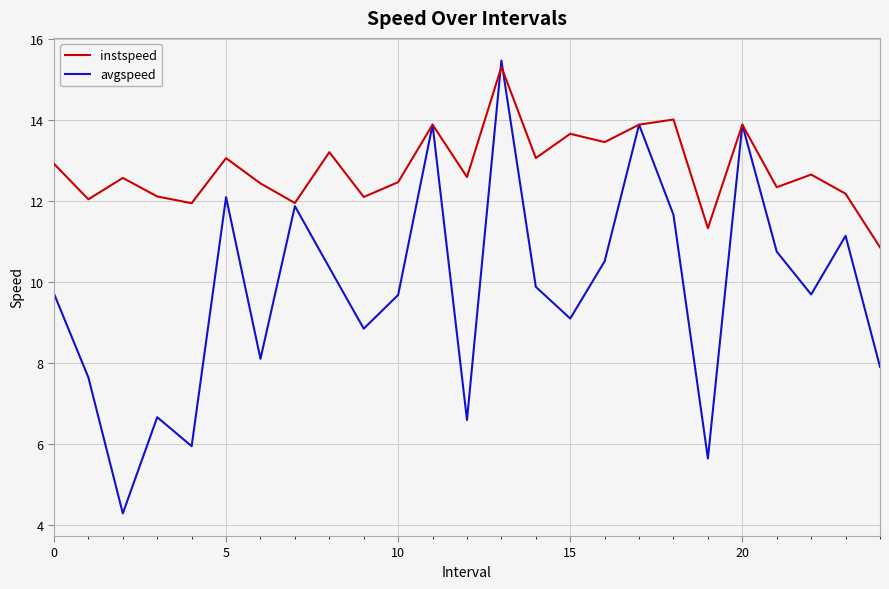

Which series has the largest total across all categories?

instspeed